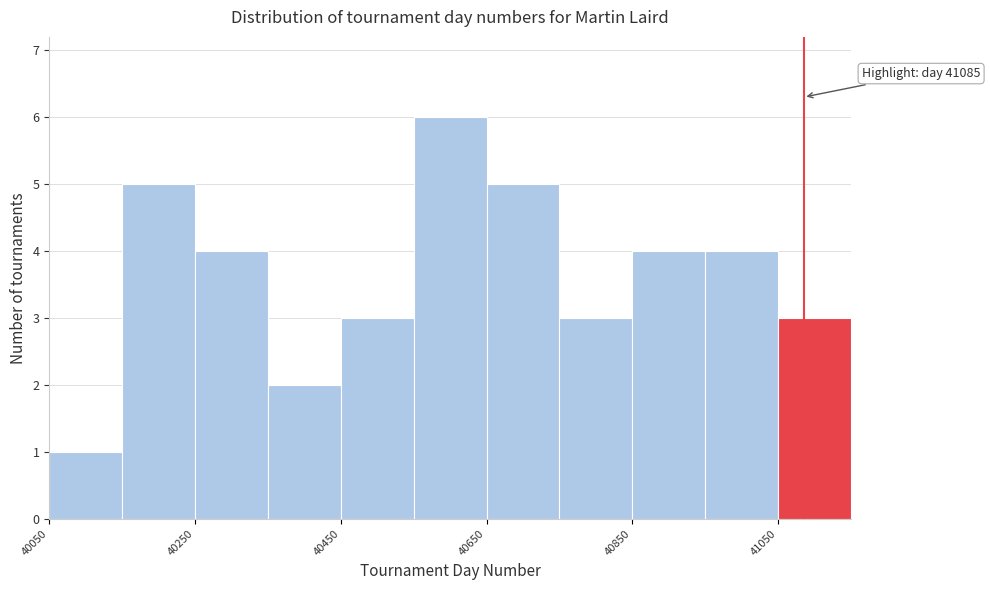

Over which range of the x-axis is the bar tallest?

40550 to 40650